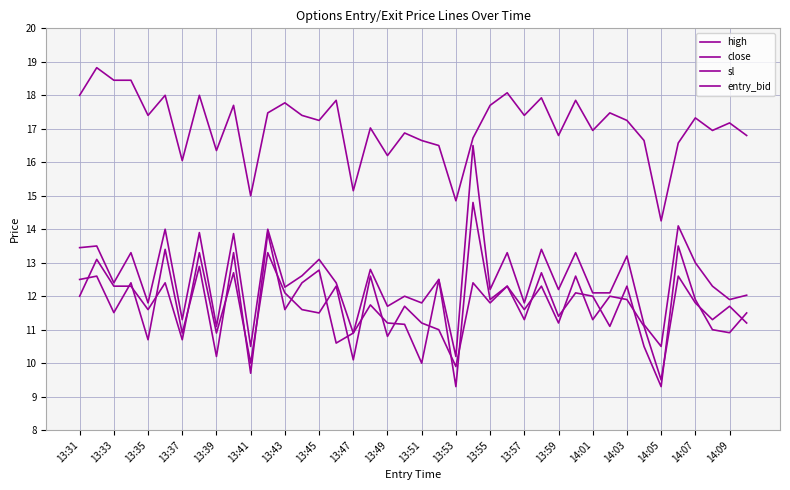

How many interior local valleys does the close series have?

15